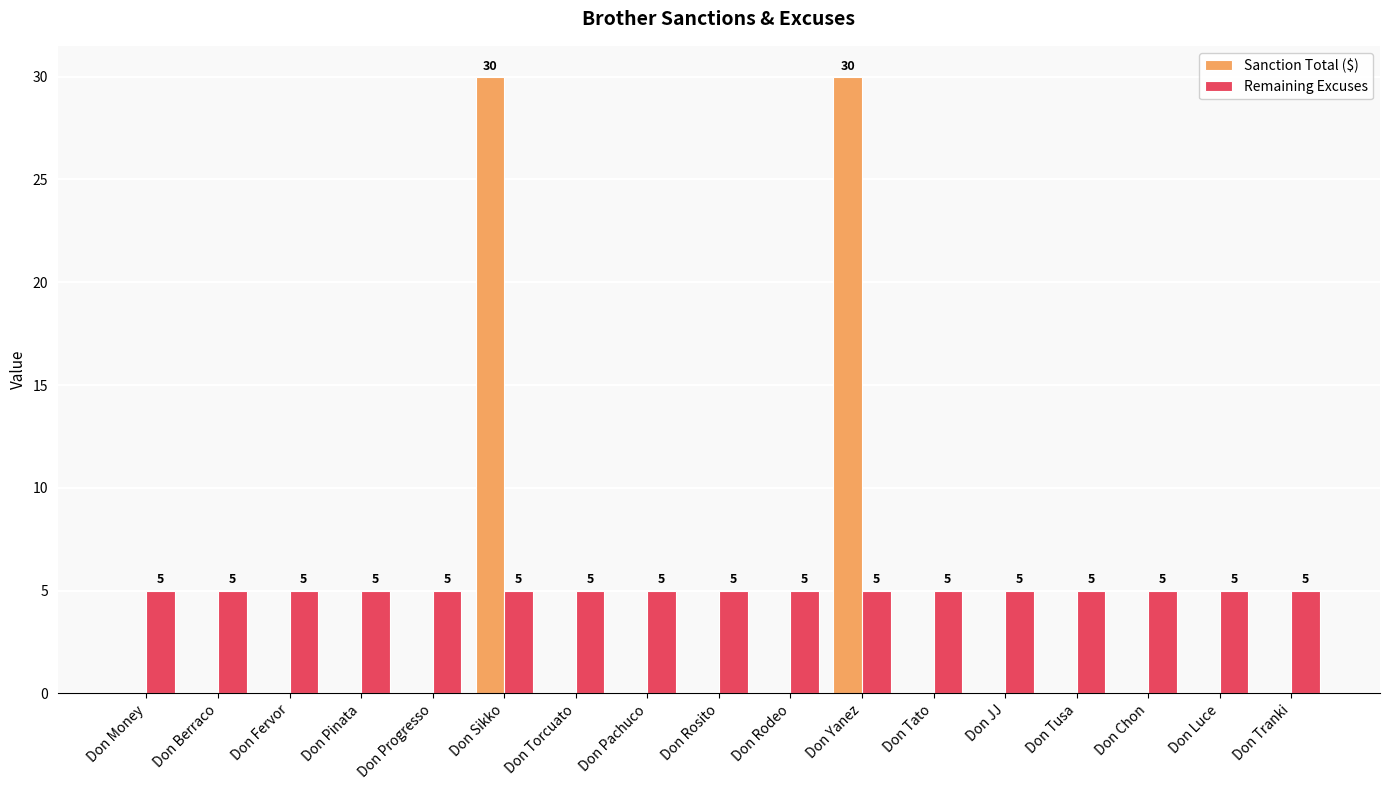

True or false: Sanction Total ($) has a value of 0 at Don Money.

True